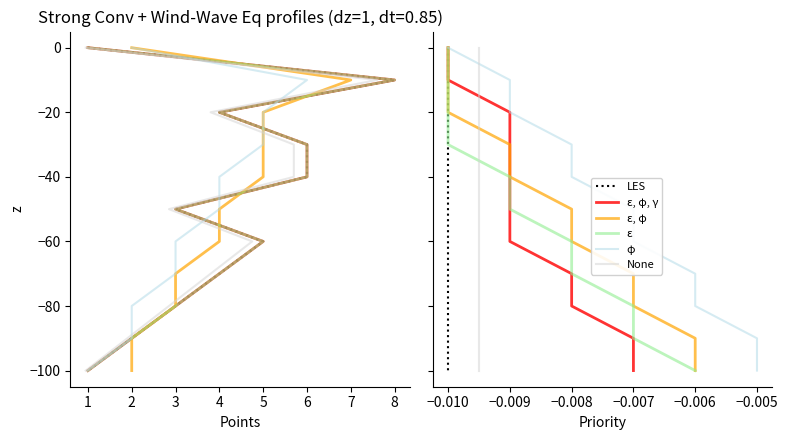

What is the value of the ε, φ point at the 6th from the left?

-50